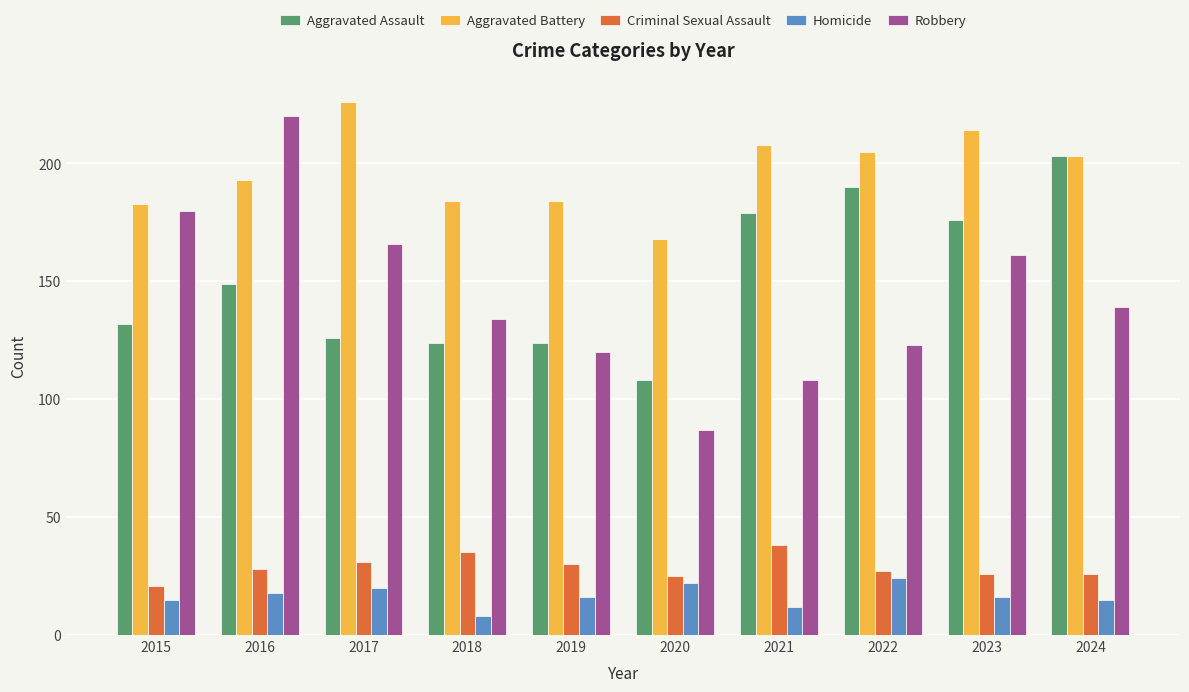

At how many categories does at least one series exceed 103?

10